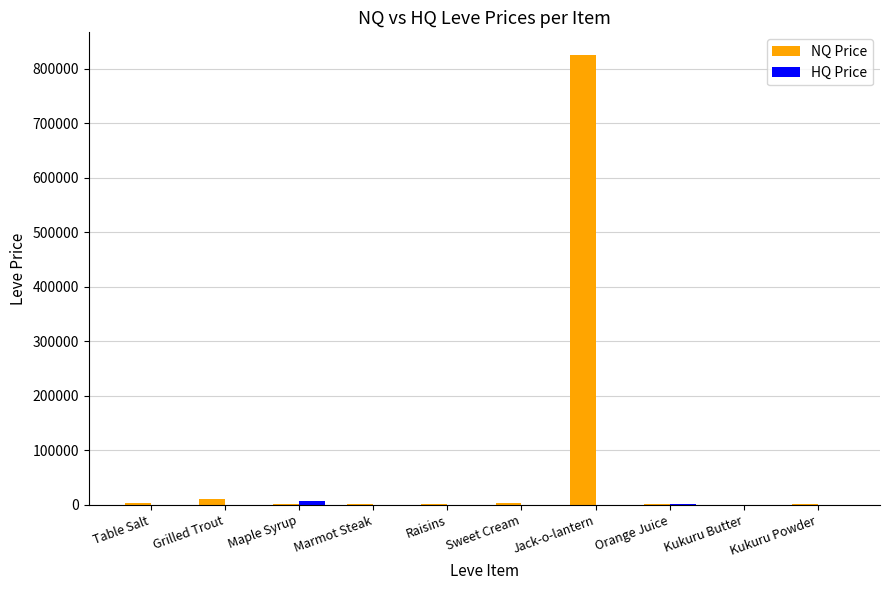

At which category is the sum across all series the highest?

Jack-o-lantern